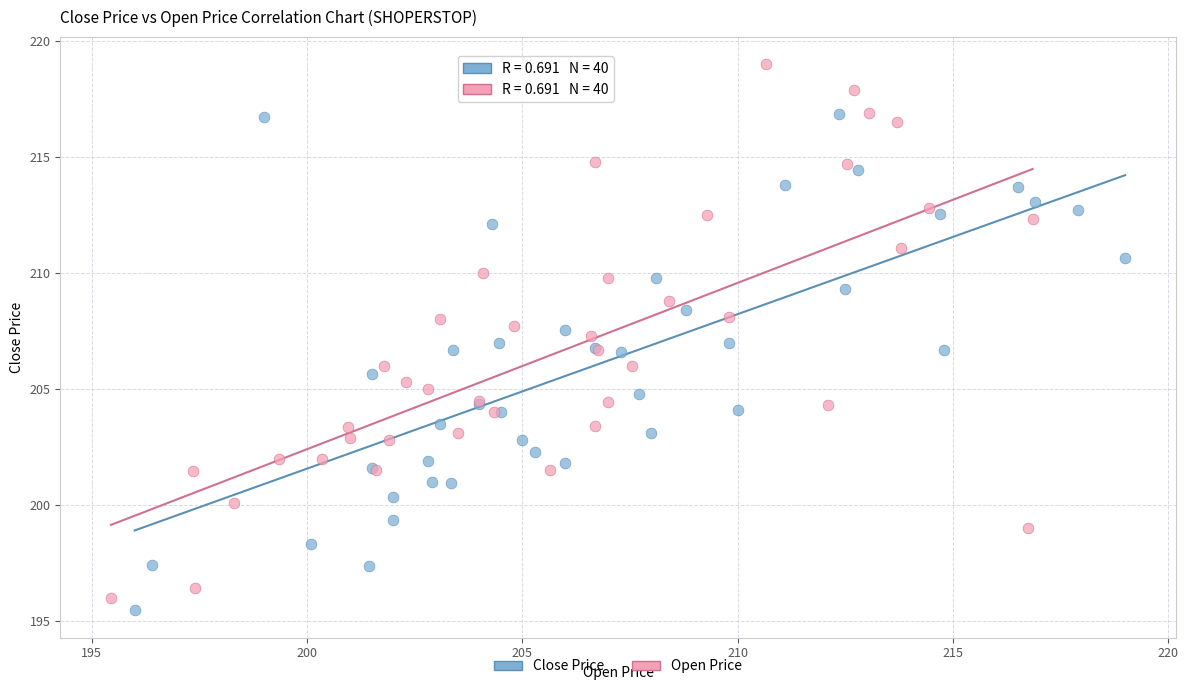

Which series has the largest Y range (max minus min)?

Open Price